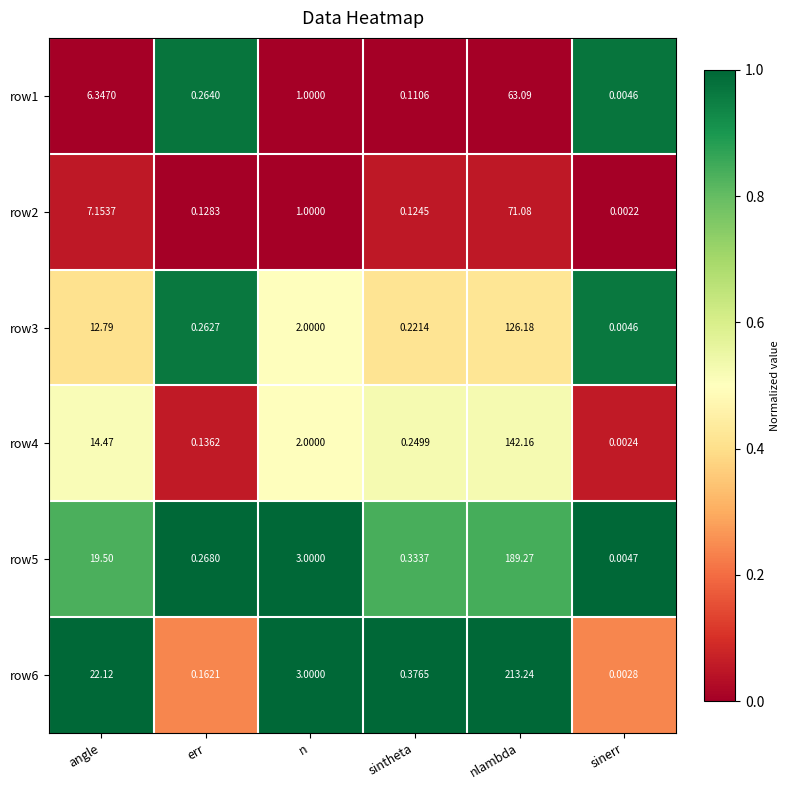

At which label does row5 first exceed 3?

angle